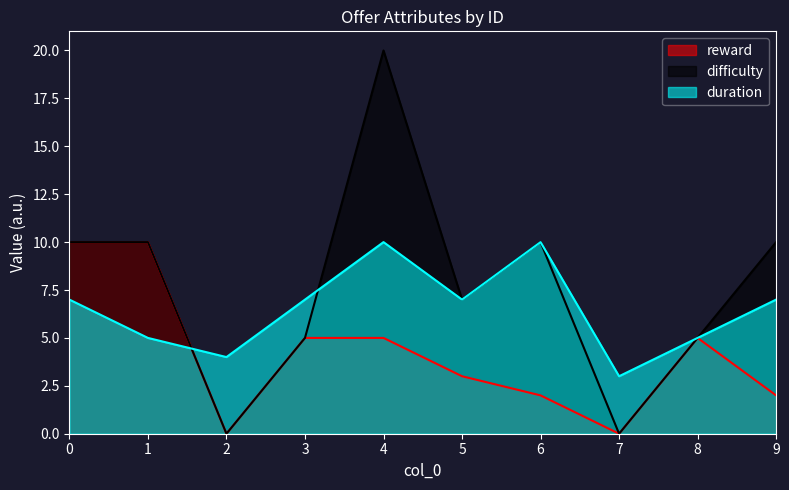

Does the chart display data point markers on the line(s)?

No